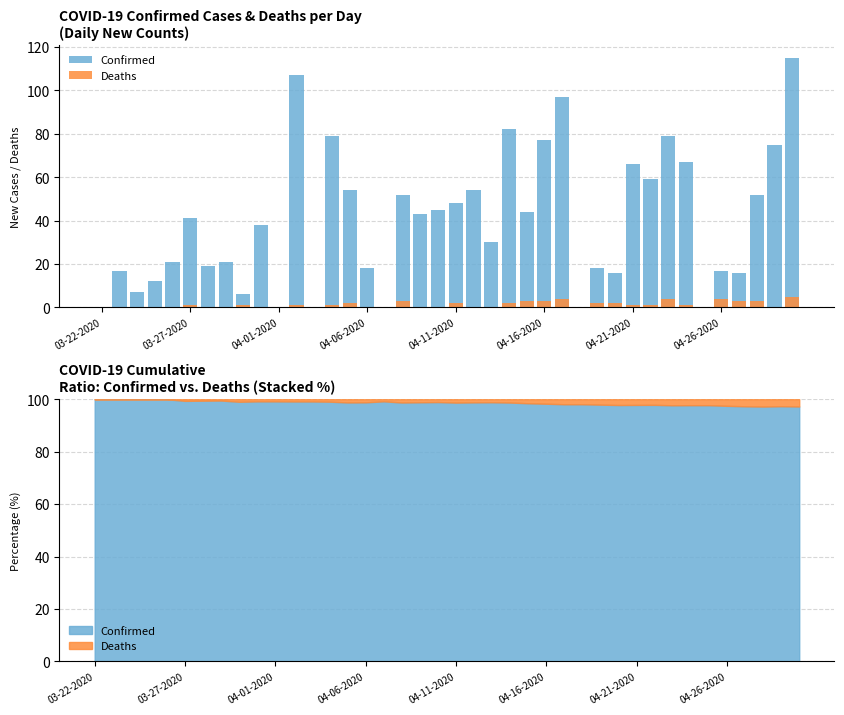

How many distinct data groups are displayed?

2